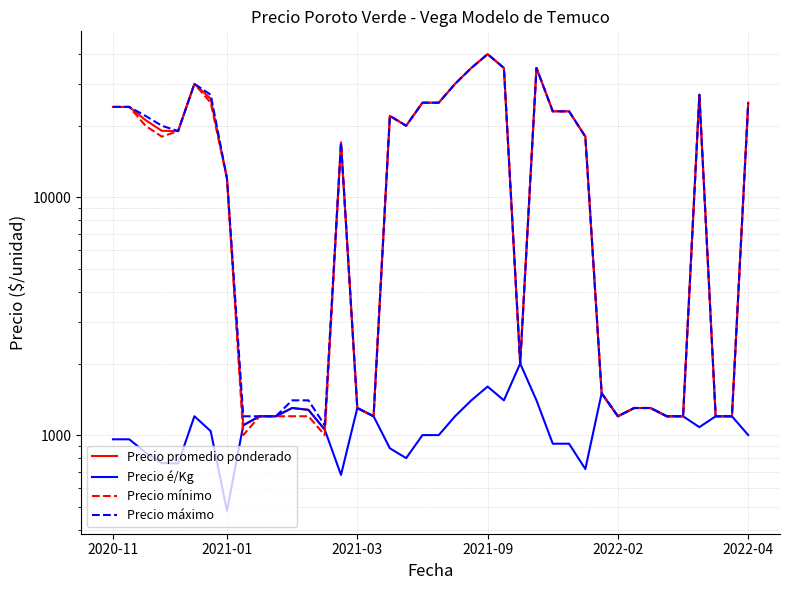

How many lines are shown in the chart?

4